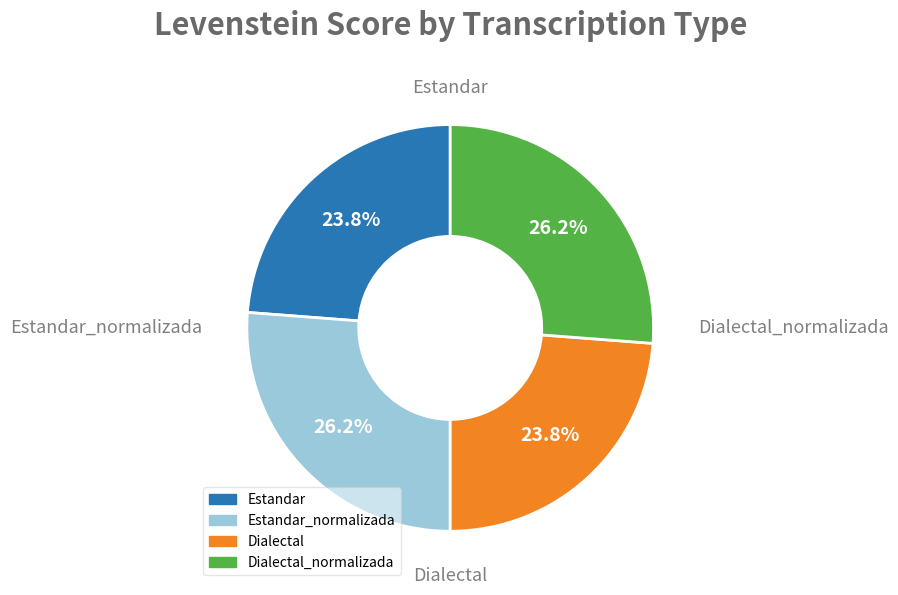

Is there any slice that represents more than half of the pie?

No